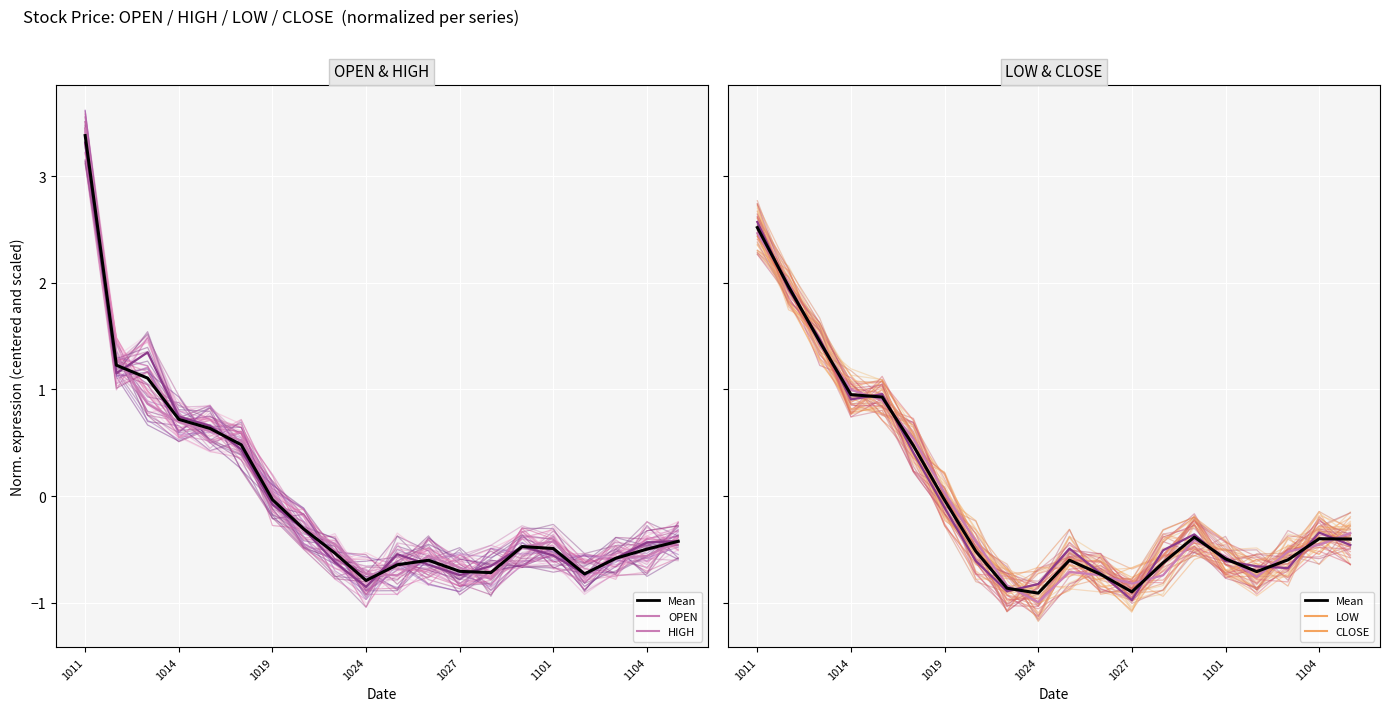

True or false: HIGH has a value of -1.3 at 1027.

False